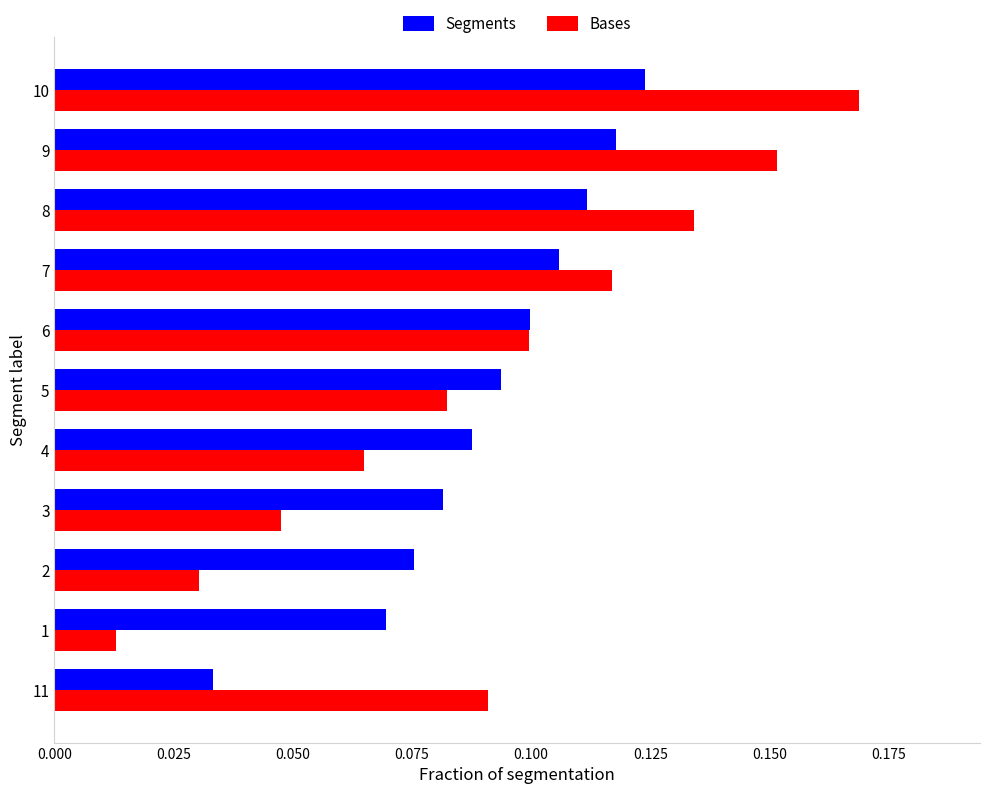

The Bases series shows 0.0 at 11. True or false?

False